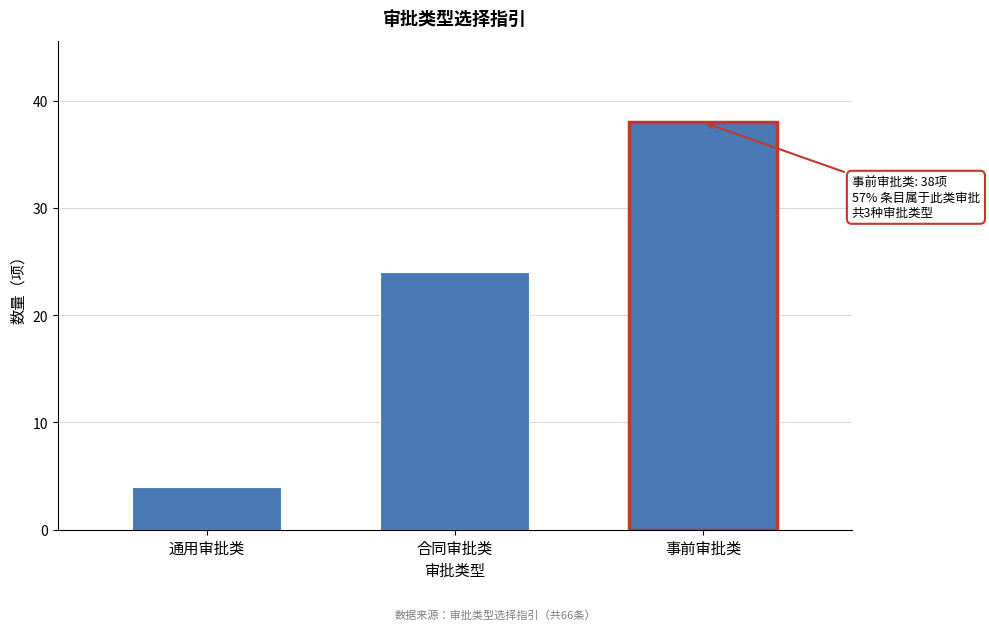

Reading left to right, list all the values displayed in this chart.

4	24	38